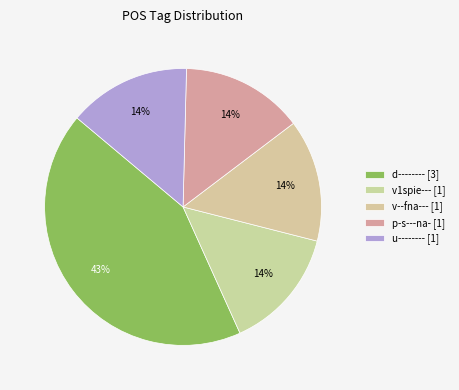

The d-------- slice represents 43% of the pie. True or false?

True